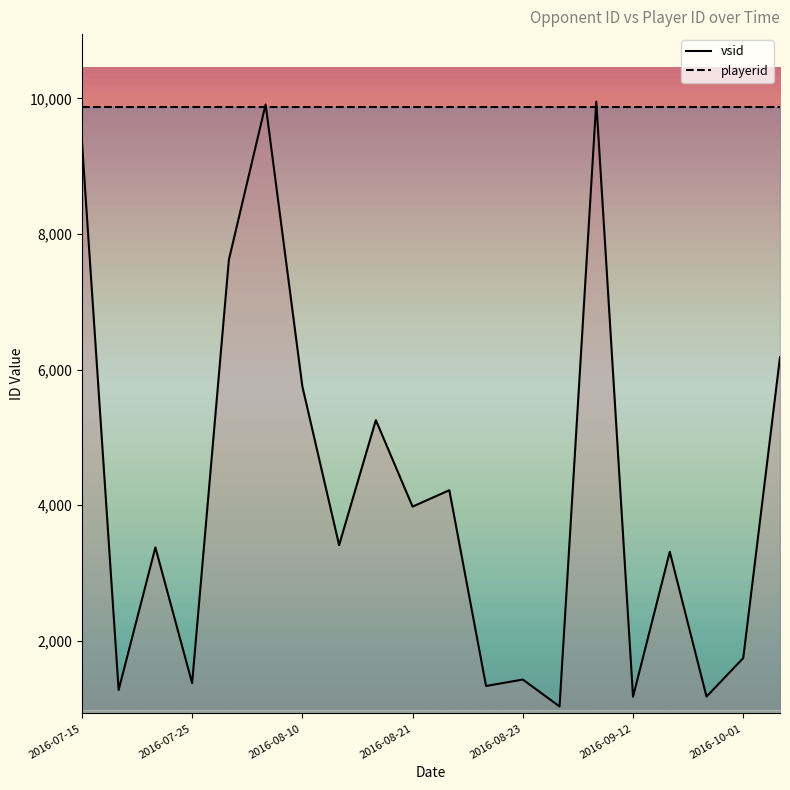

Reading left to right, transcribe all the data shown in this chart.

vsid: 9368	1274	3376	1374	7619	9911	5751	3410	5254	3978	4220	1332	1427	1030	9953	1173	3312	1175	1744	6184
playerid: 9866	9866	9866	9866	9866	9866	9866	9866	9866	9866	9866	9866	9866	9866	9866	9866	9866	9866	9866	9866